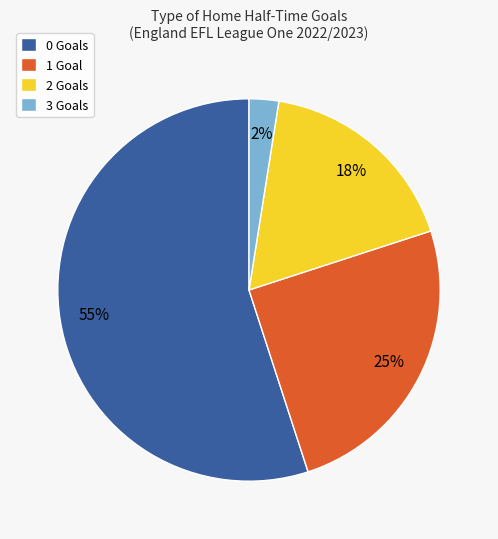

Do 2 Goals and 1 Goal together represent more than half of the pie?

No